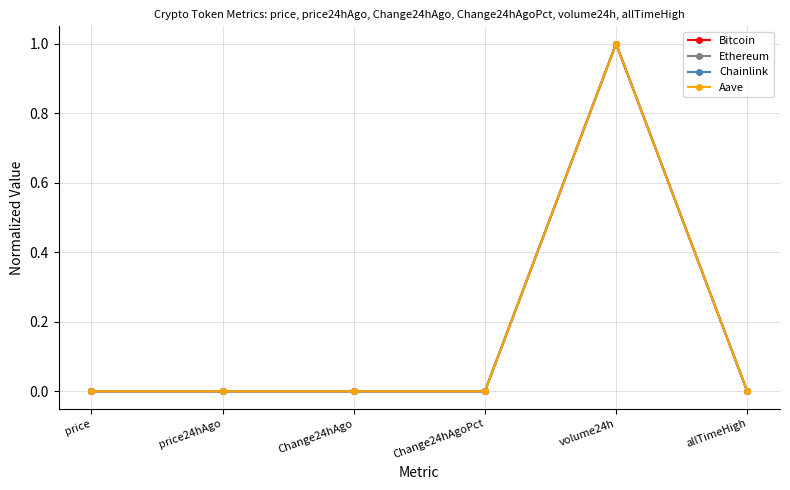

Is the value of Ethereum at price24hAgo greater than the value of Aave at volume24h?

No